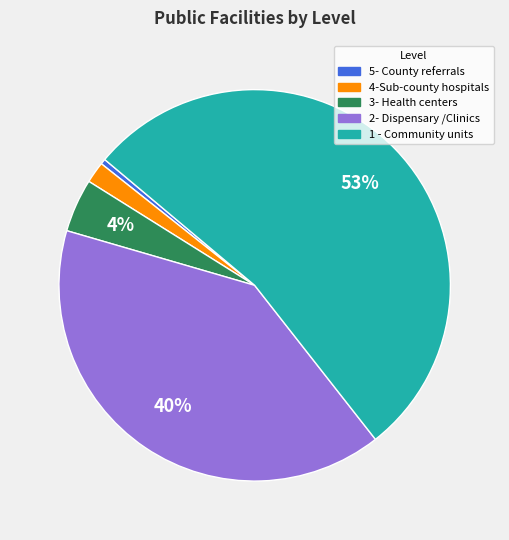

To the nearest percent, what is the average slice percentage?

20%